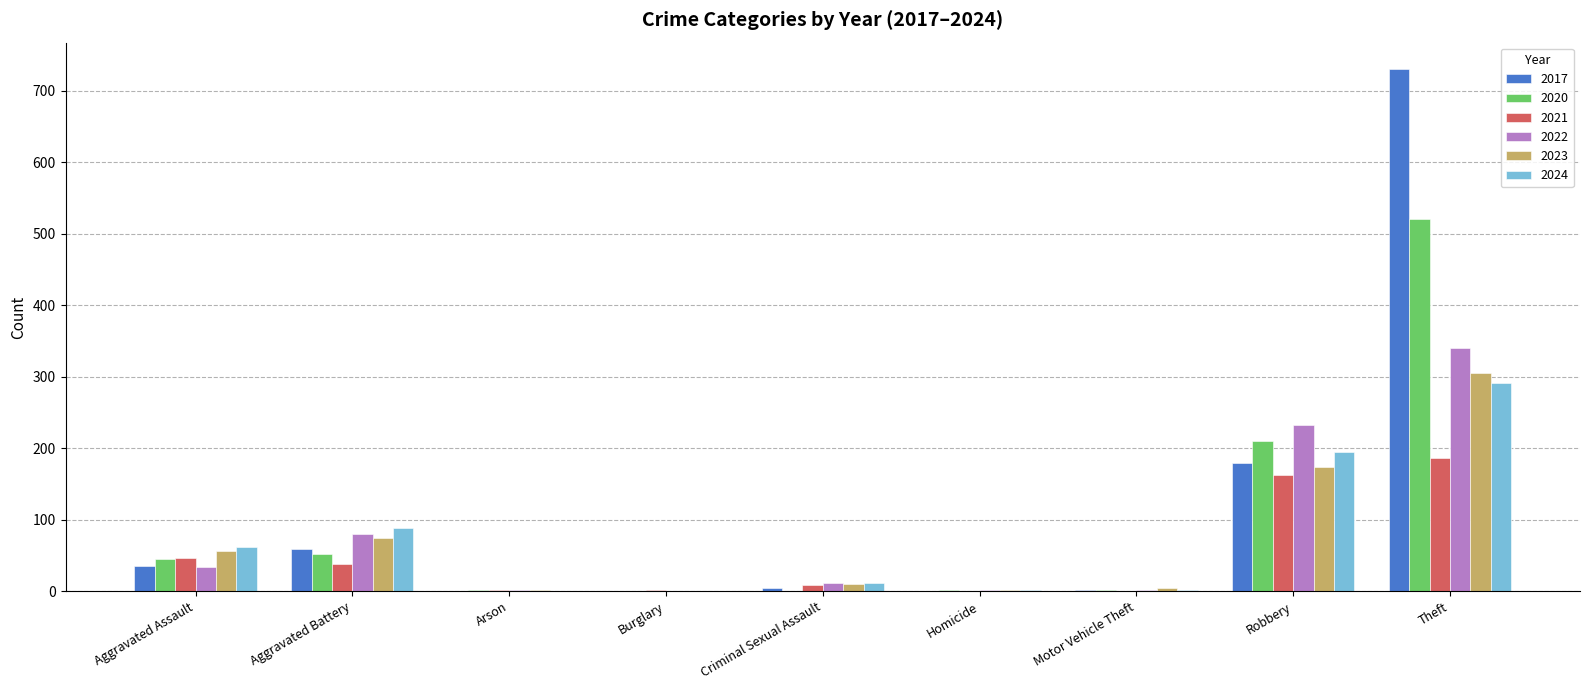

At which category is the sum across all series the highest?

Theft